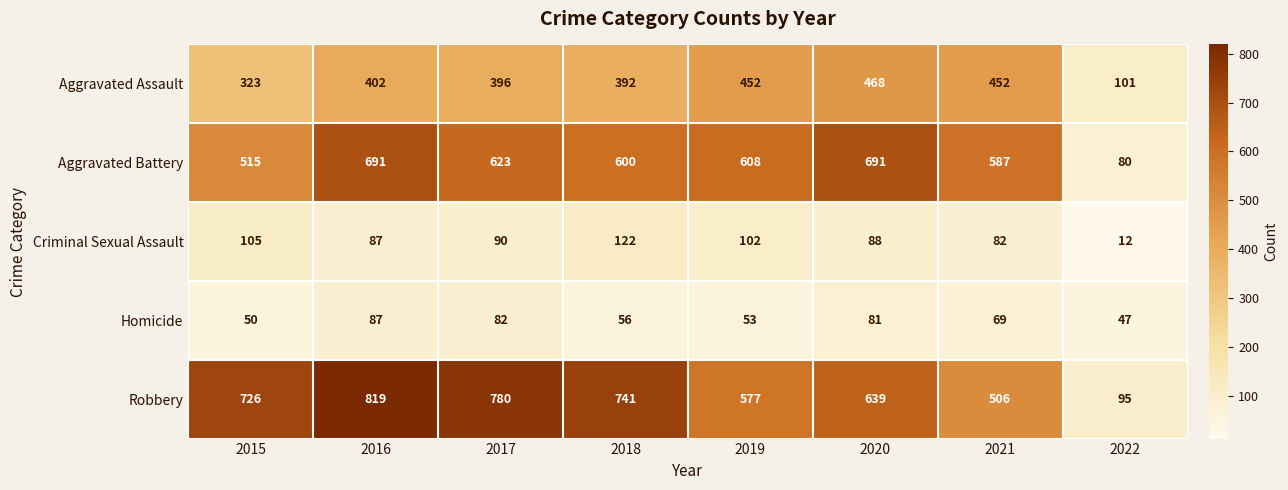

Which series has the largest total across all categories?

Robbery